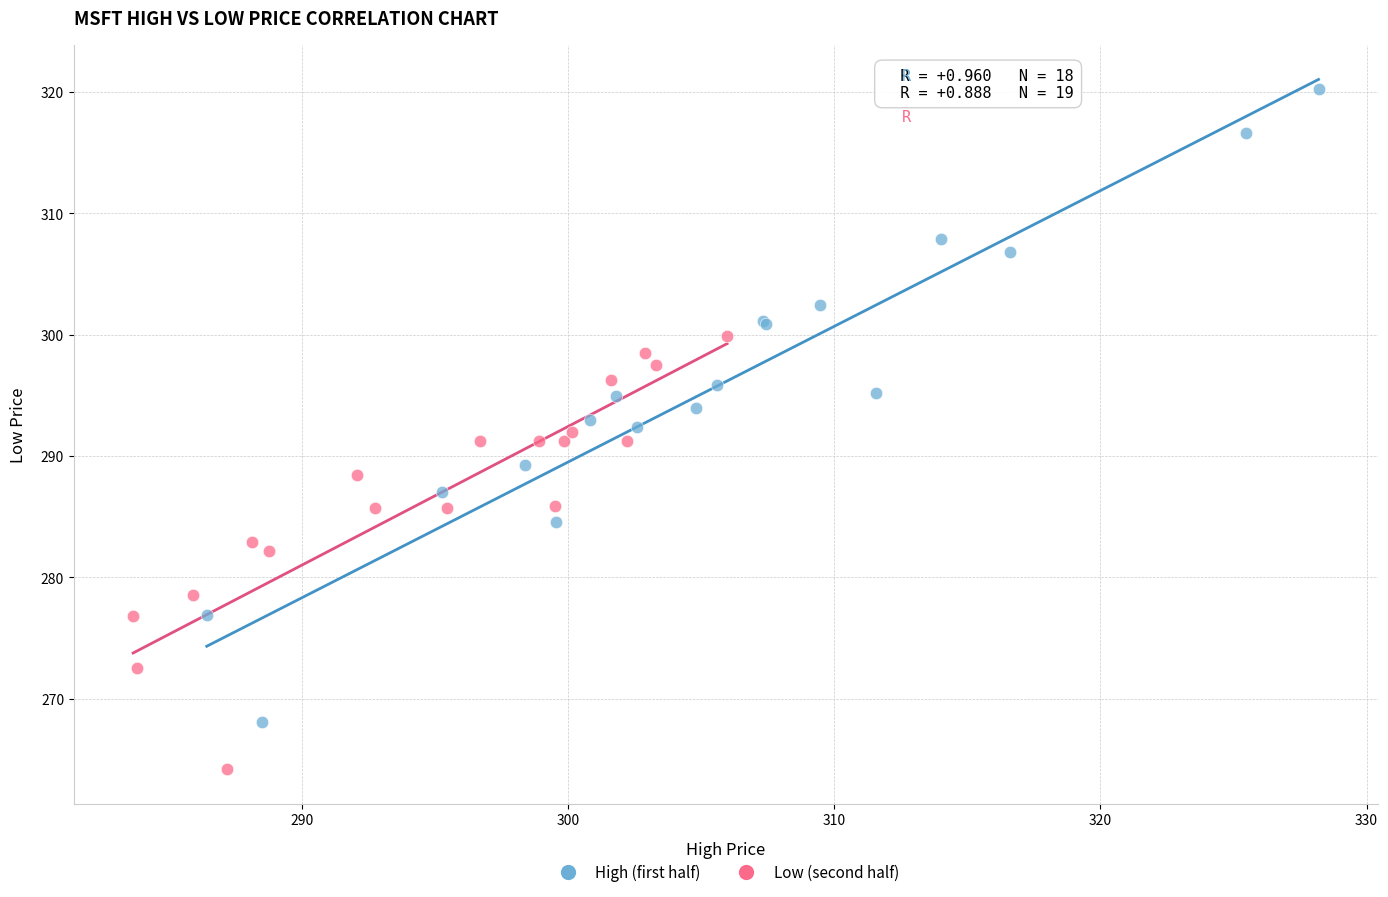

Which series contains the highest Y value?

High (first half)